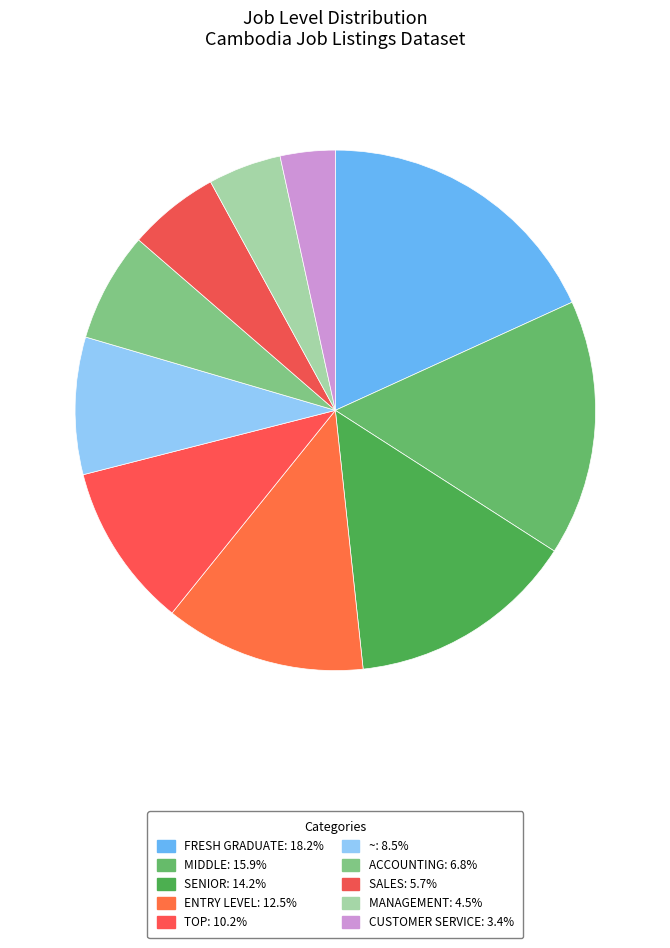

Count the number of slices in the pie.

10